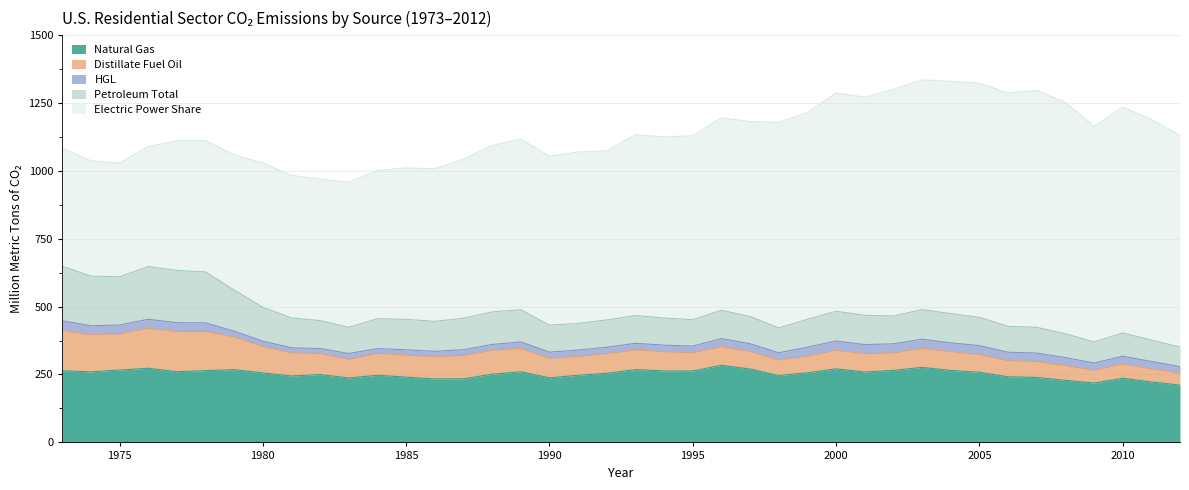

True or false: Distillate Fuel Oil and Petroleum Total intersect in this chart.

False